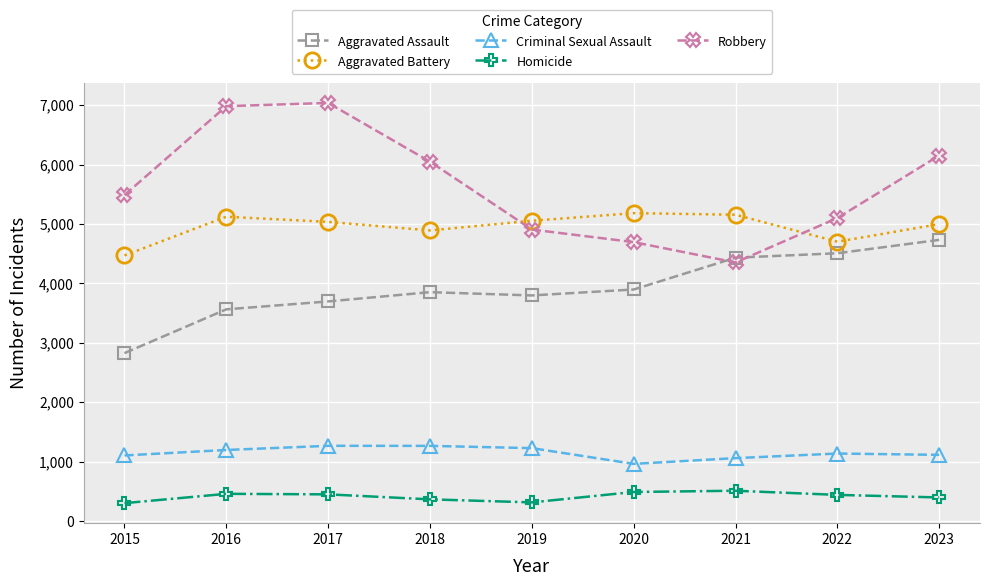

After their last crossing, which series has the higher values: Robbery or Aggravated Battery?

Robbery